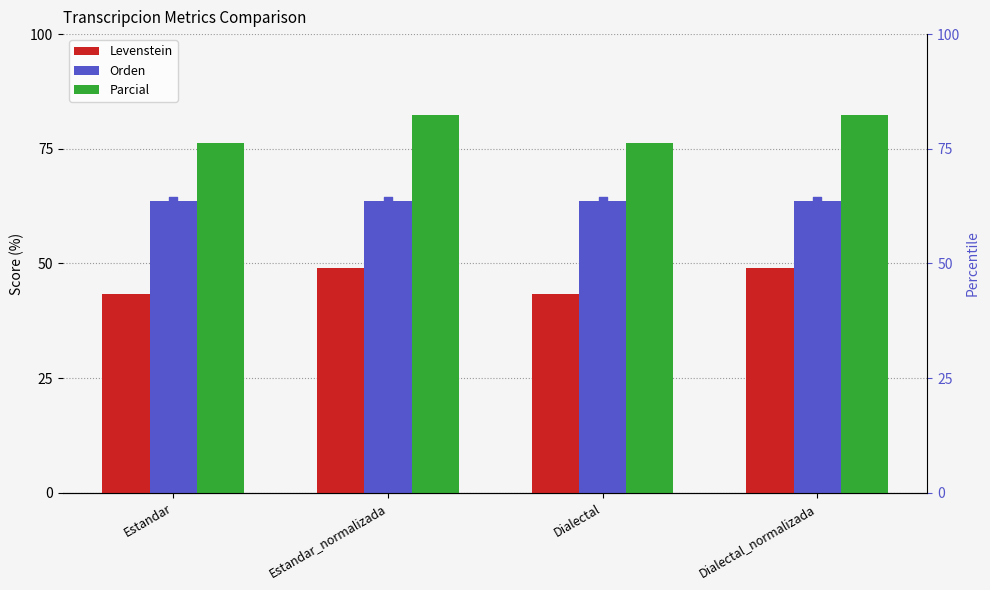

Which series has the largest total across all categories?

Parcial